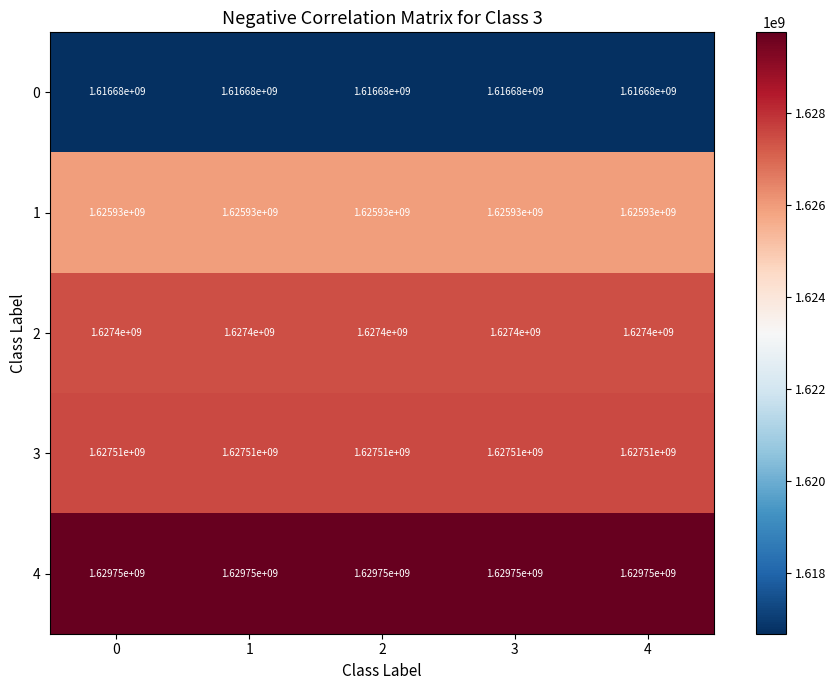

True or false: 4 has a value of 1629750000 at 1.

True